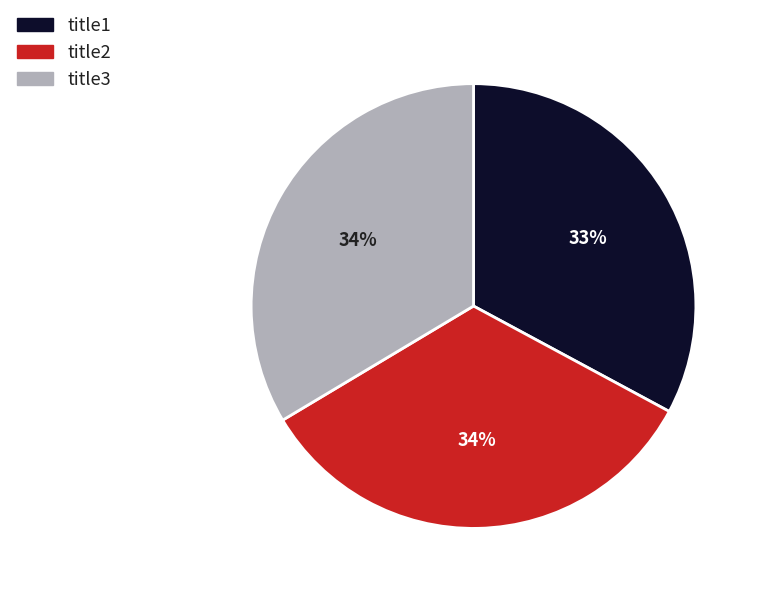

Which slice is the smallest?

title1